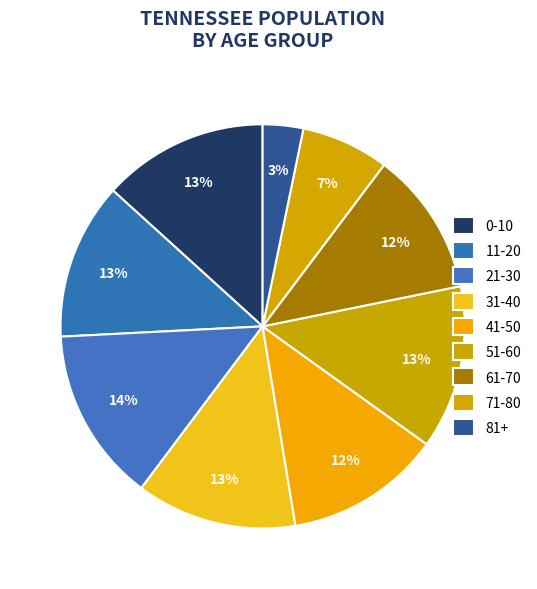

The 21-30 slice represents 14% of the pie. True or false?

True